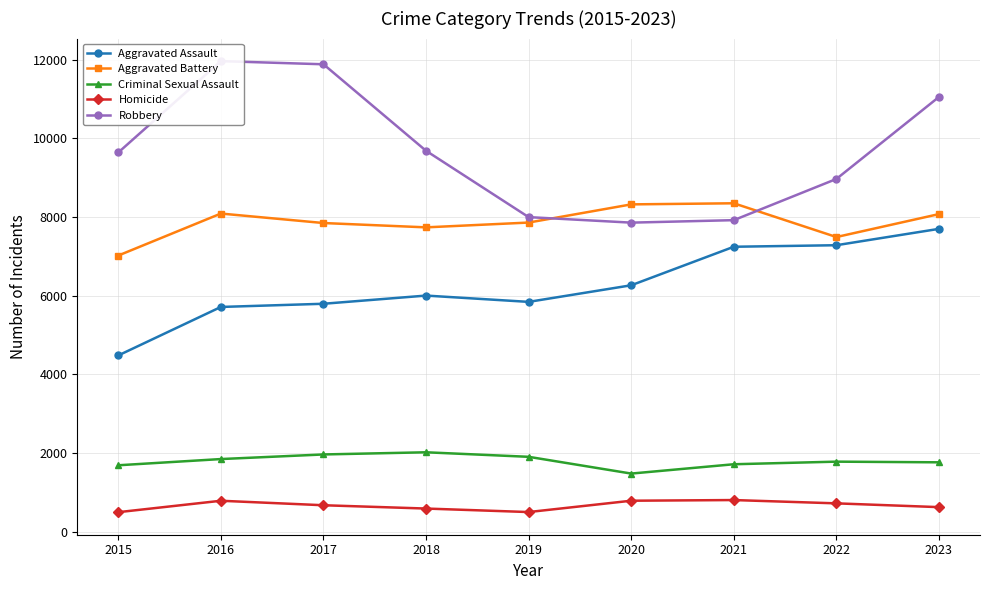

True or false: Criminal Sexual Assault and Homicide intersect in this chart.

False